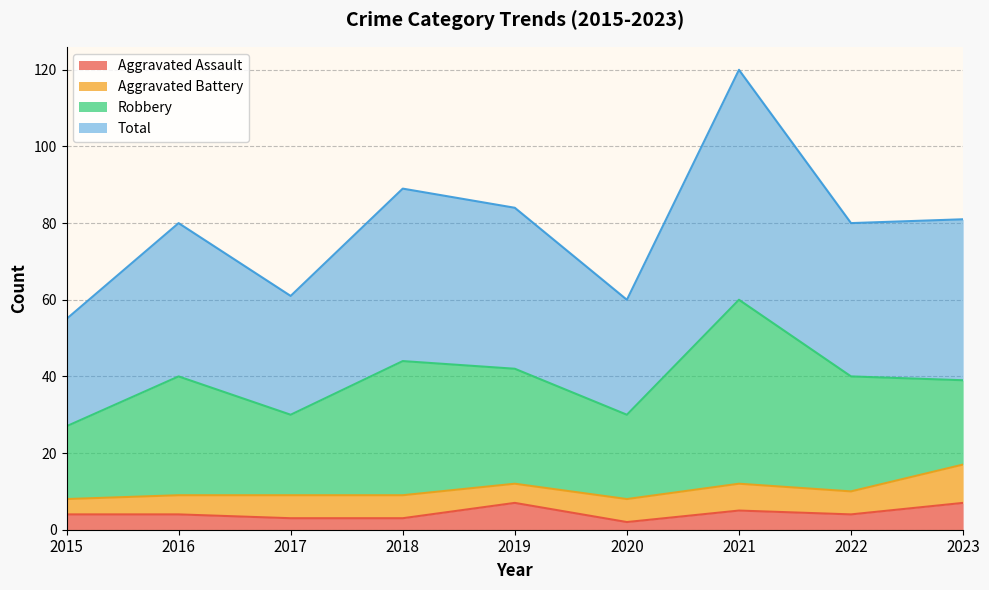

Count the Aggravated Assault values in the range 3 to 5.

6